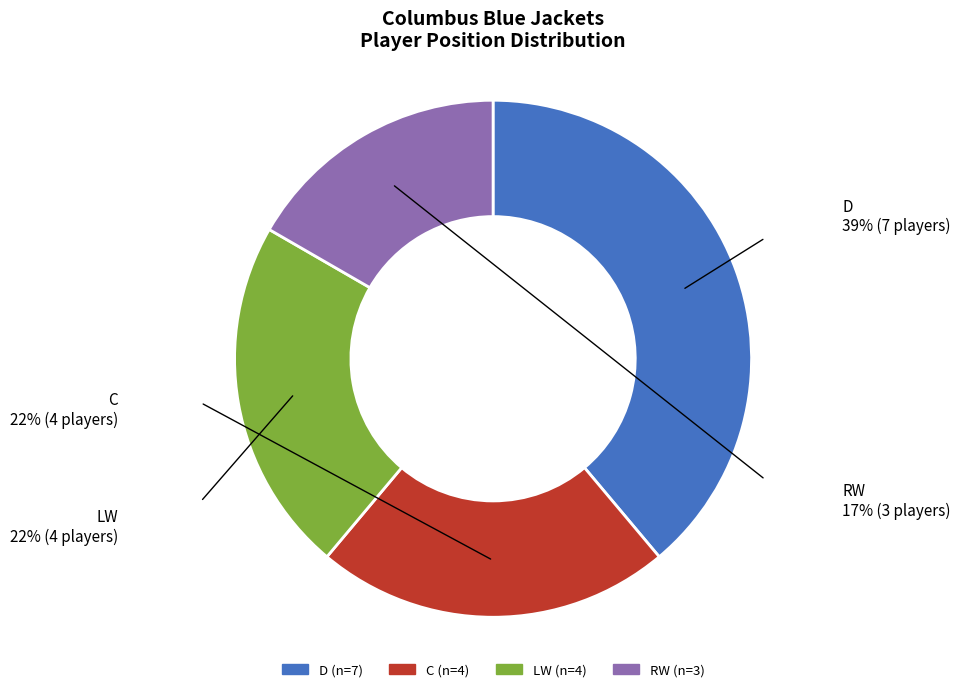

Between D and LW, which is larger?

D